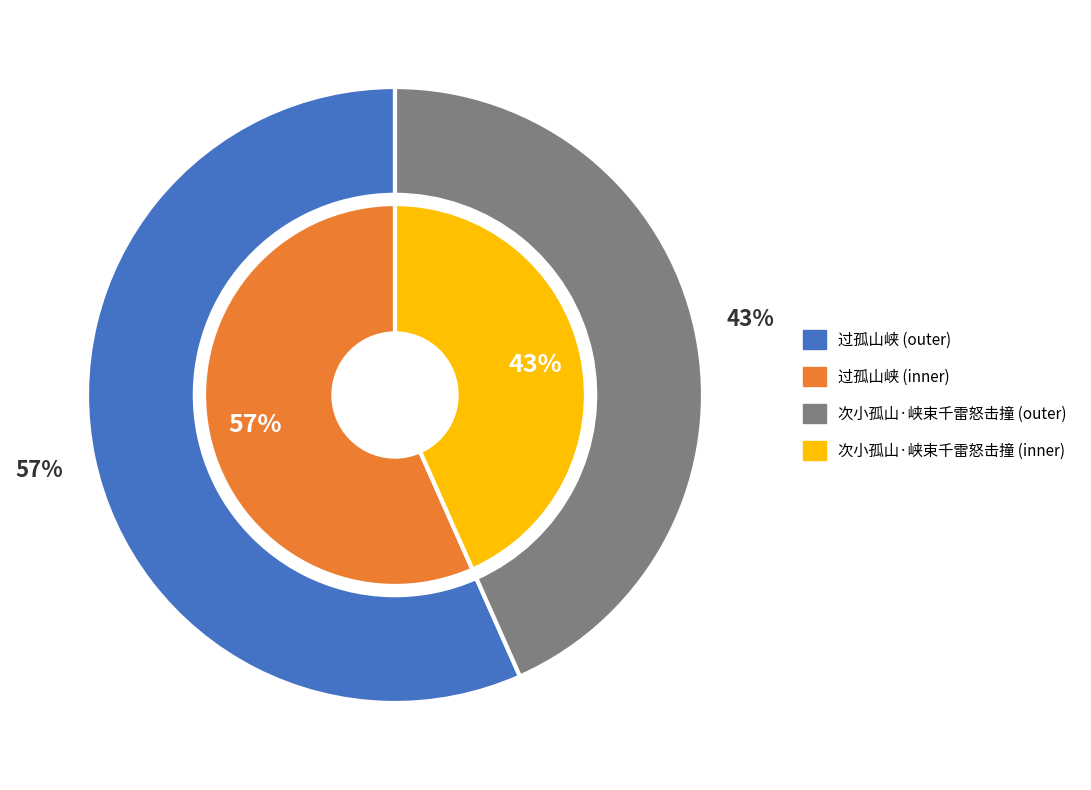

Rank the categories by value from highest to lowest.

过孤山峡, 次小孤山·峡束千雷怒击撞